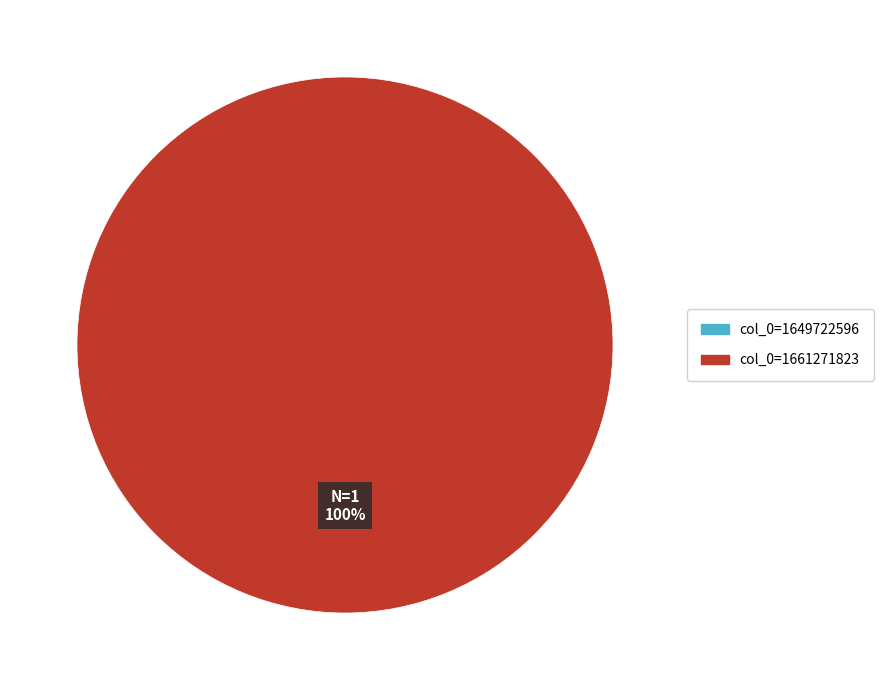

What percentage is the col_0=1661271823 slice, to the nearest percent?

100%